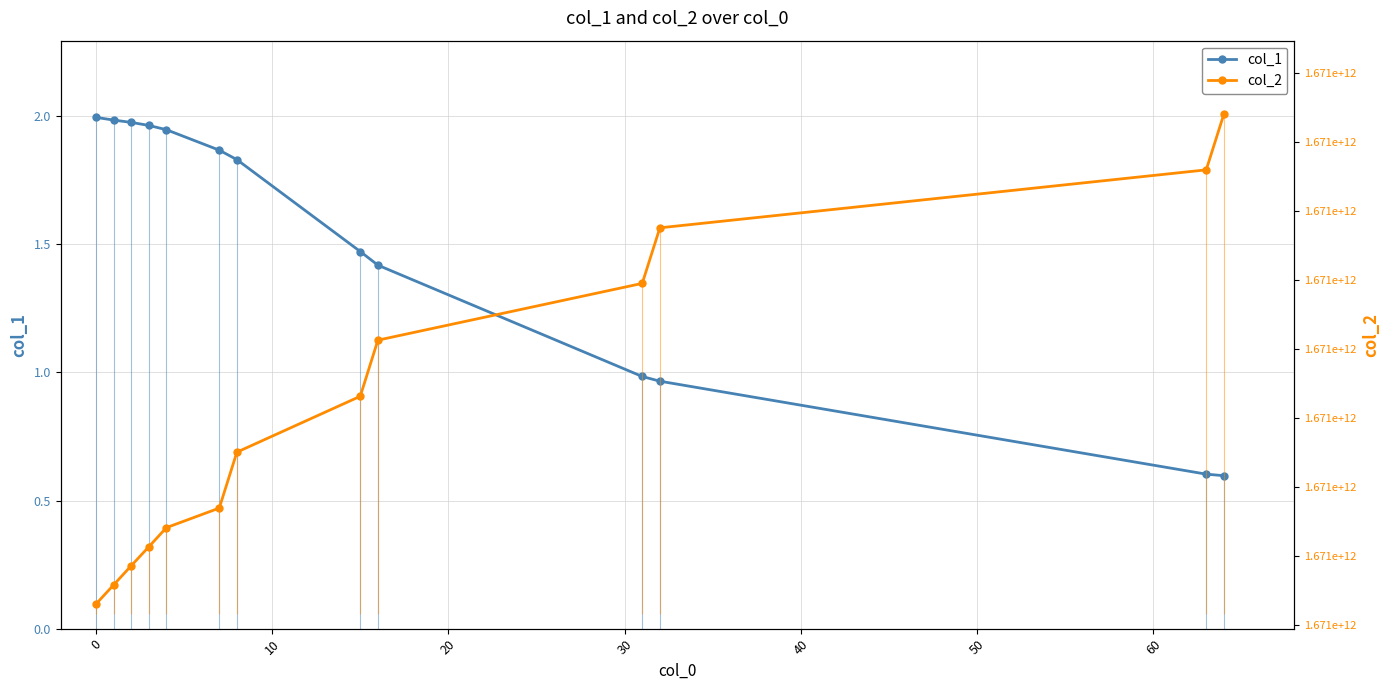

Which series has the widest spread of values?

col_2